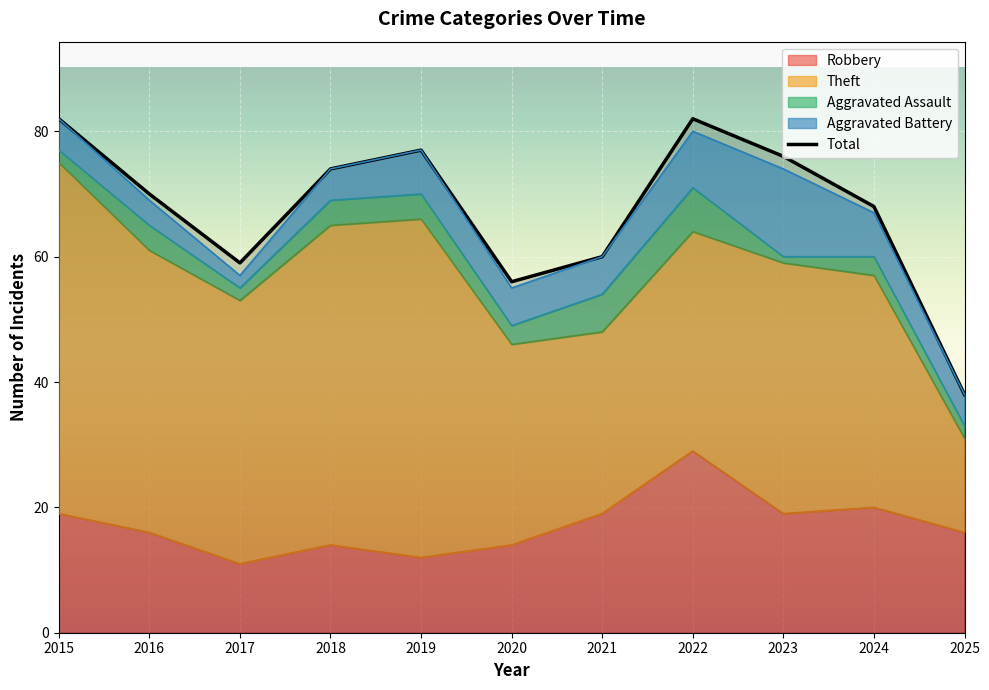

How many lines are shown in the chart?

5